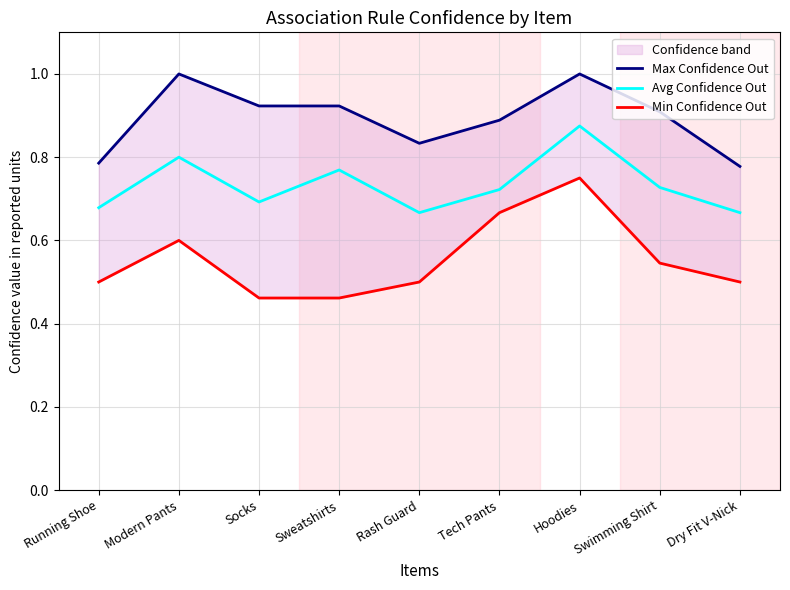

Reading left to right, list all the values displayed in this chart.

Max Confidence Out: 0.8	1.0	0.9	0.9	0.8	0.9	1.0	0.9	0.8
Avg Confidence Out: 0.7	0.8	0.7	0.8	0.7	0.7	0.9	0.7	0.7
Min Confidence Out: 0.5	0.6	0.5	0.5	0.5	0.7	0.8	0.5	0.5